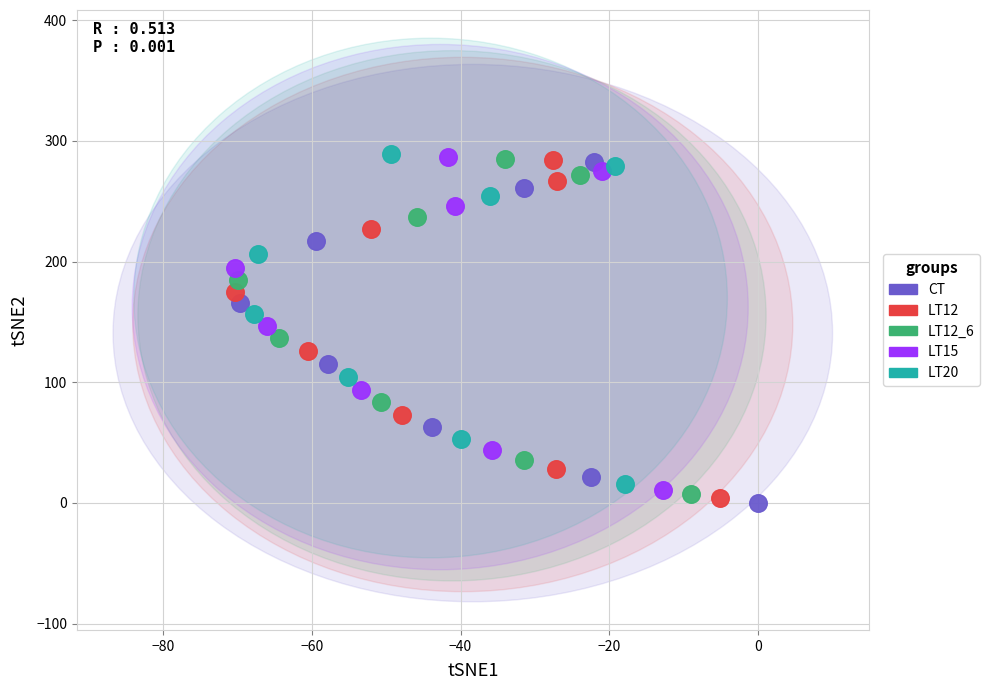

Which series has the largest Y range (max minus min)?

CT